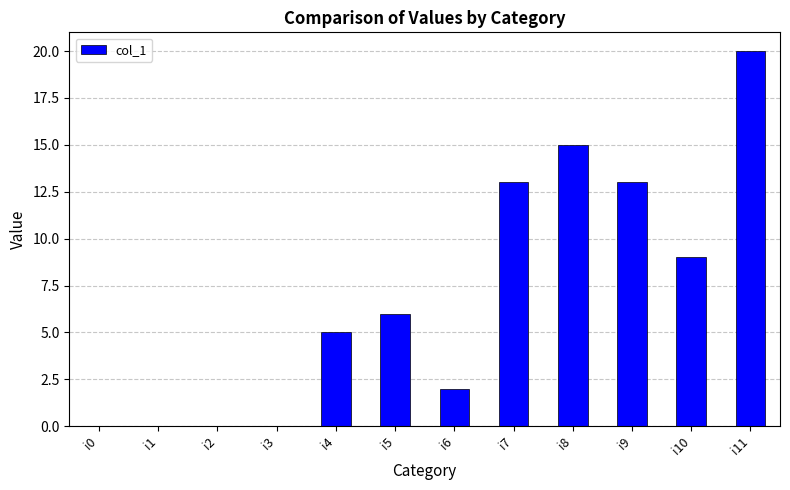

Reading right to left, list all the values displayed in this chart.

i11=20	i10=9	i9=13	i8=15	i7=13	i6=2	i5=6	i4=5	i3=0	i2=0	i1=0	i0=0